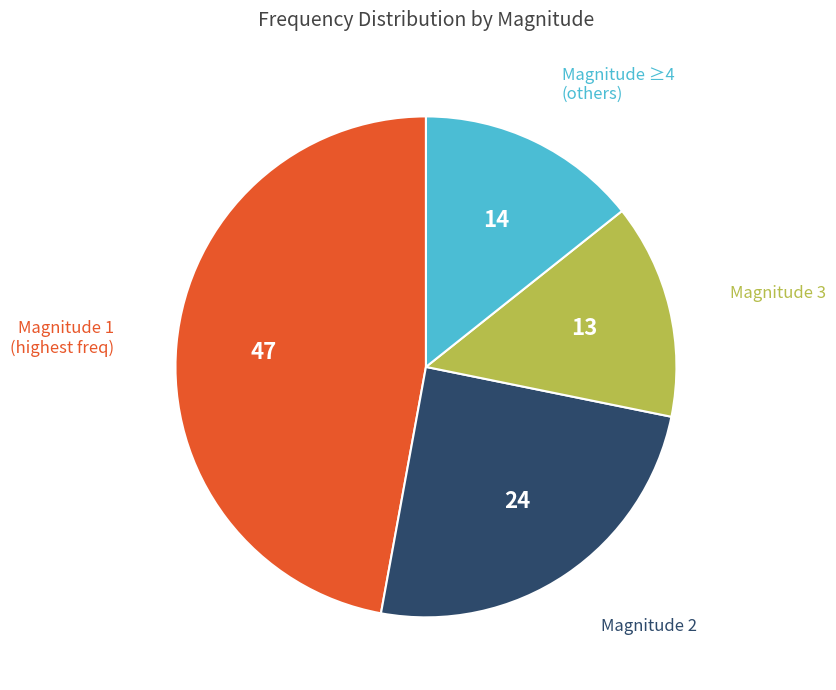

Is there a majority slice in this chart?

No